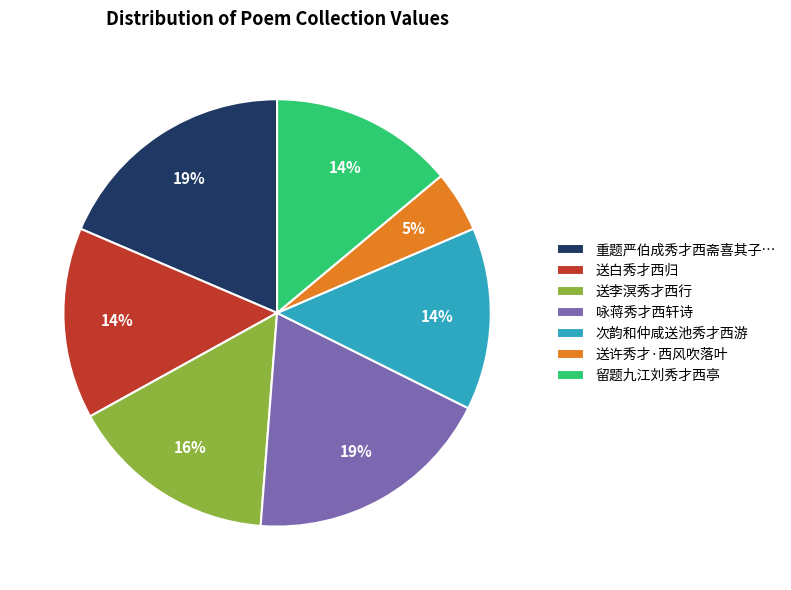

Is it true that 送许秀才·西风吹落叶 is 12% of the pie?

False